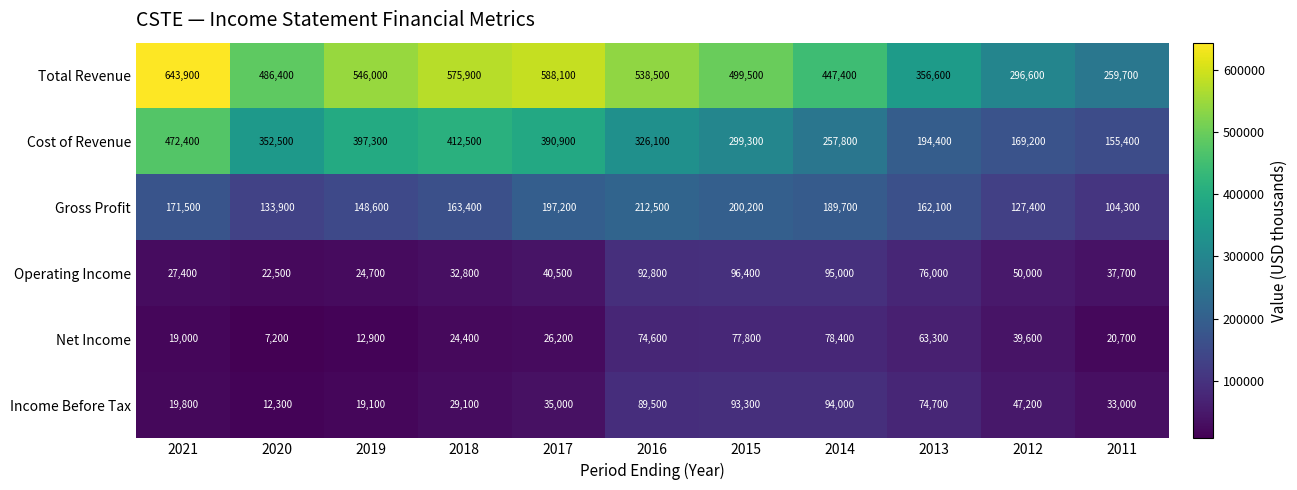

List the labels in order of Operating Income value, smallest first.

2020, 2019, 2021, 2018, 2011, 2017, 2012, 2013, 2016, 2014, 2015